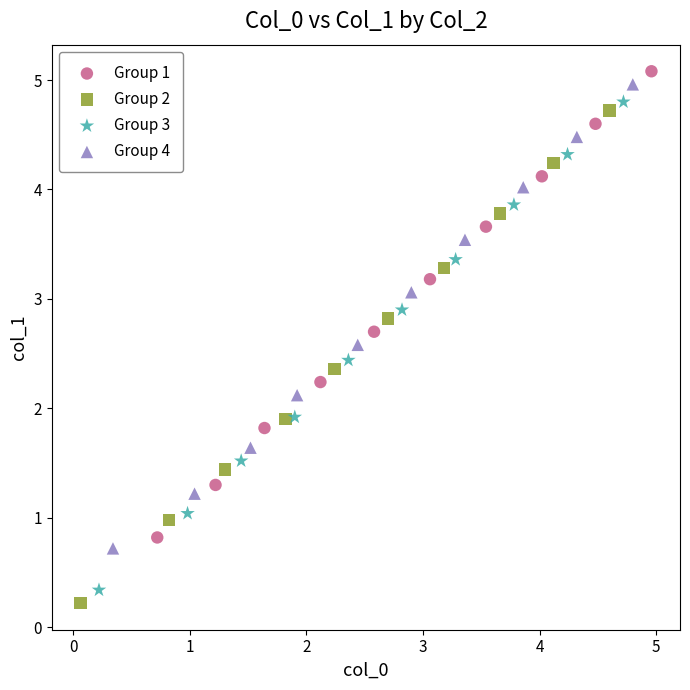

What are all the series names shown in the legend?

Group 1, Group 2, Group 3, Group 4